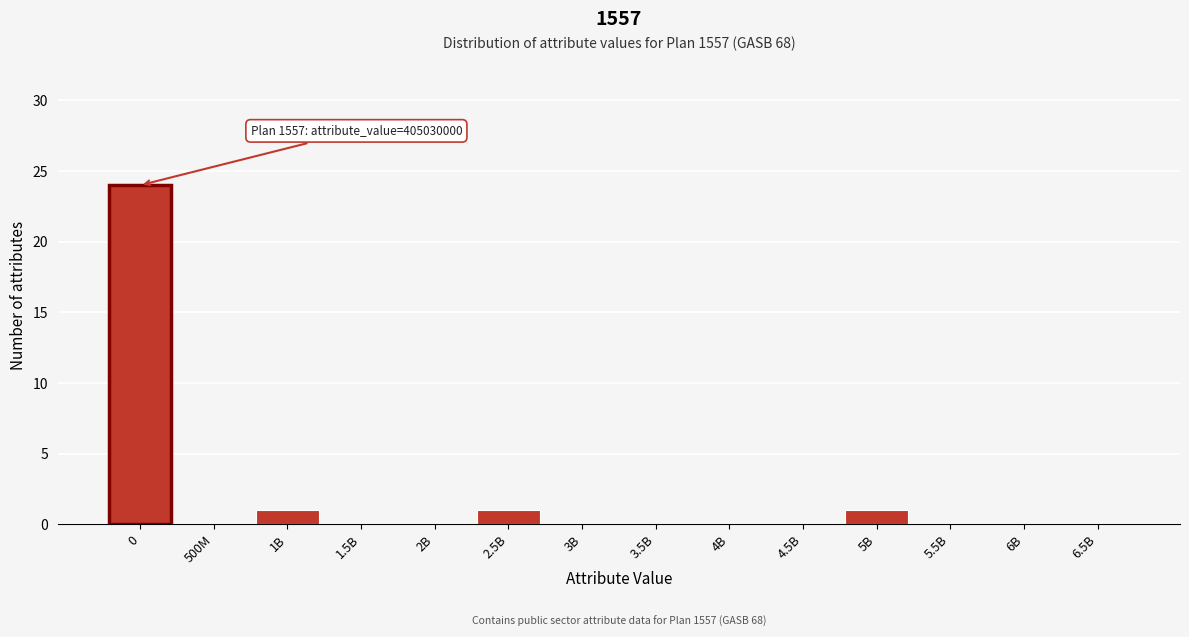

Reading left to right, what are all the values shown in this chart?

0=24	500M=0	1B=1	1.5B=0	2B=0	2.5B=1	3B=0	3.5B=0	4B=0	4.5B=0	5B=1	5.5B=0	6B=0	6.5B=0